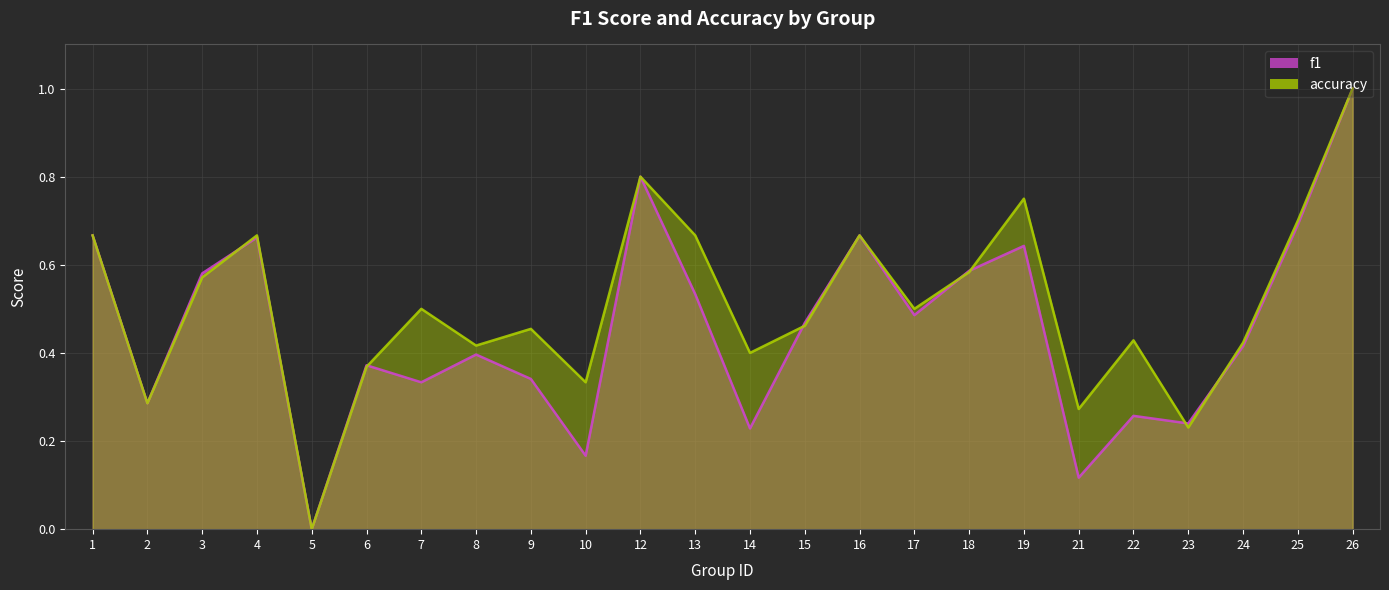

Reading left to right, extract all data points from this chart.

f1: 0.7	0.3	0.6	0.7	0.0	0.4	0.3	0.4	0.3	0.2	0.8	0.5	0.2	0.5	0.7	0.5	0.6	0.6	0.1	0.3	0.2	0.4	0.7	1.0
accuracy: 0.7	0.3	0.6	0.7	0.0	0.4	0.5	0.4	0.5	0.3	0.8	0.7	0.4	0.5	0.7	0.5	0.6	0.8	0.3	0.4	0.2	0.4	0.7	1.0